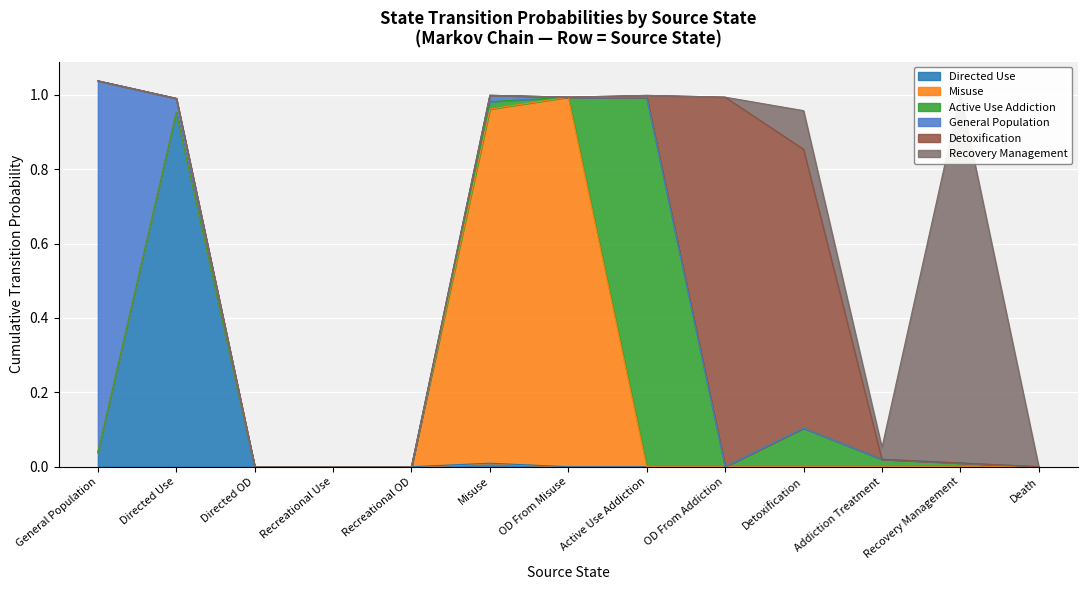

What position from the left is Recreational OD?

5